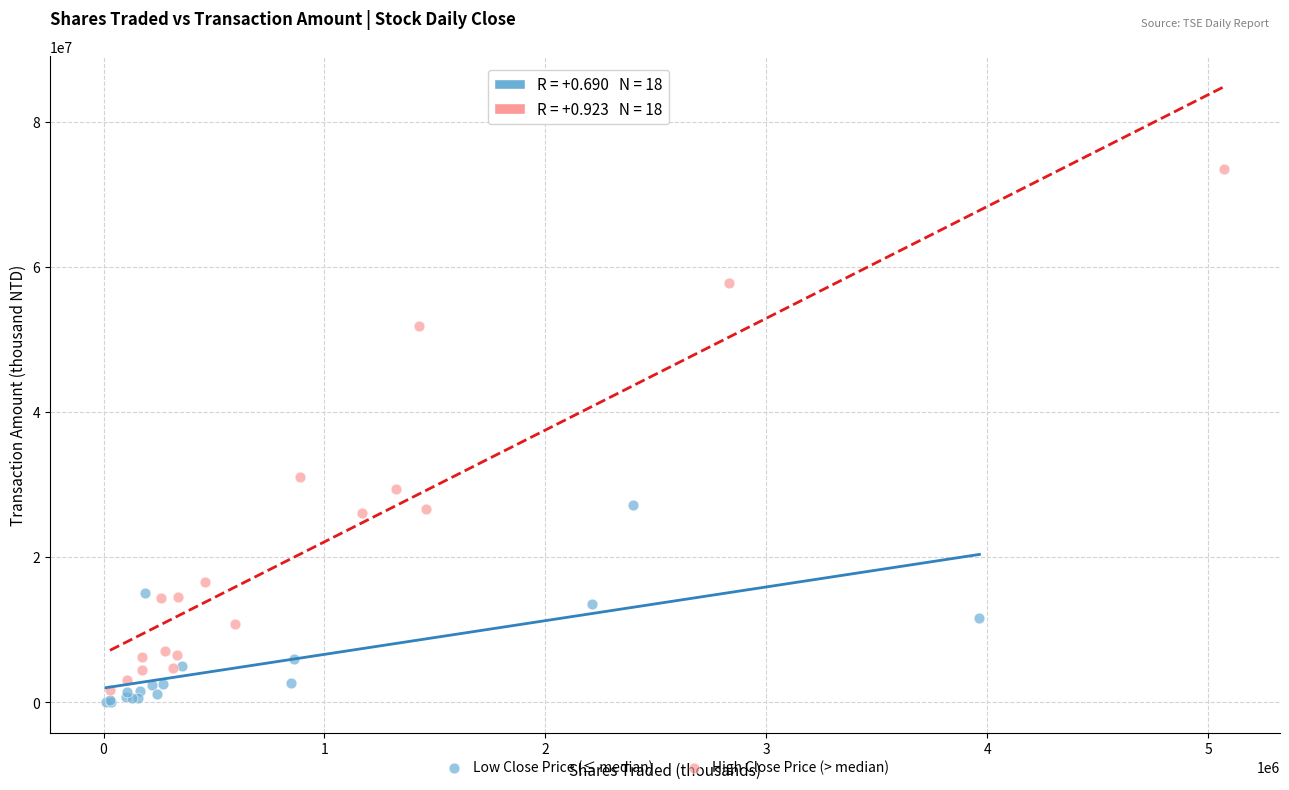

Which series contains the highest Y value?

High Close Price (> median)